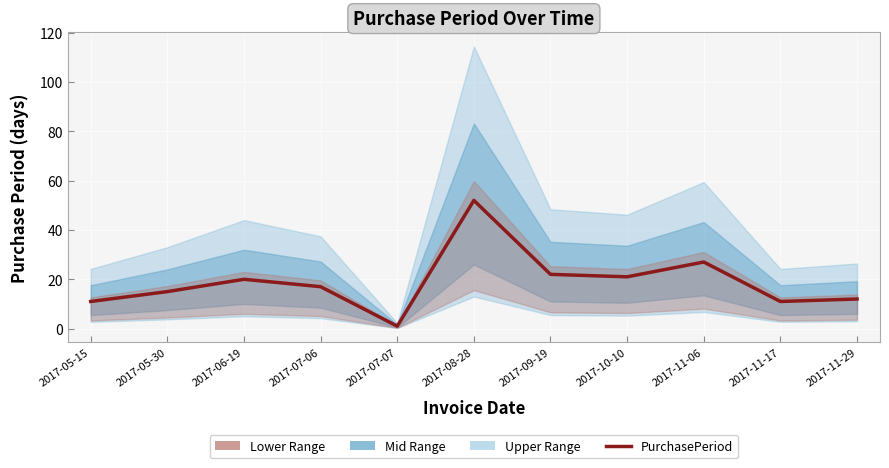

How many data points are less than 17?

5